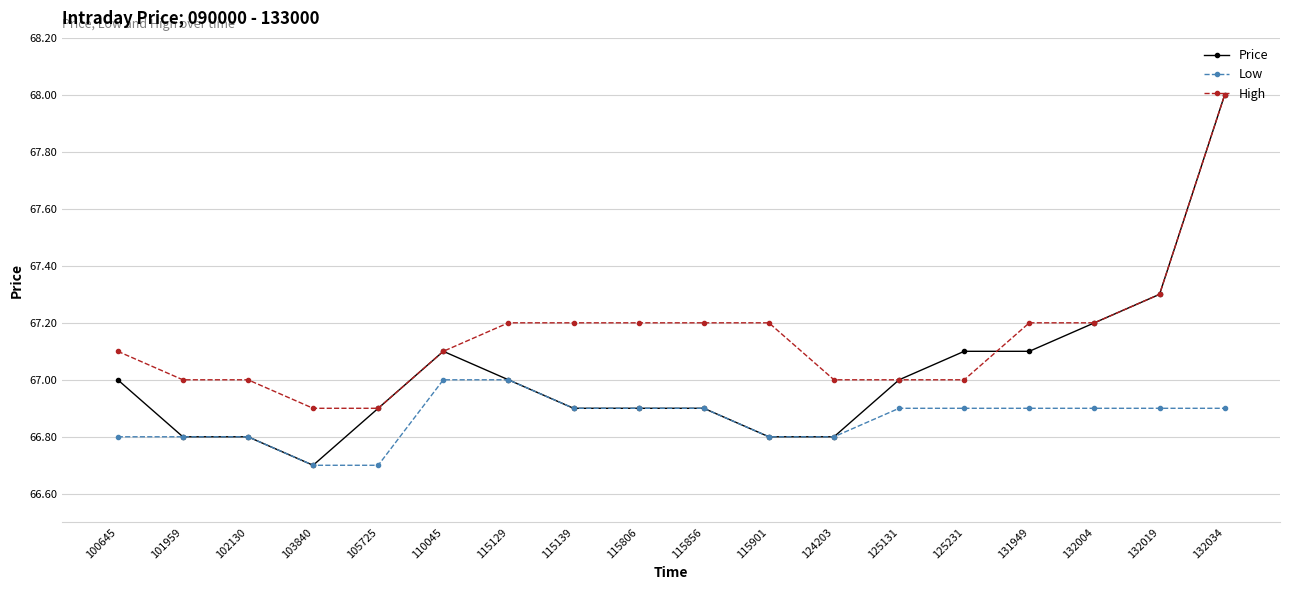

What is the difference between the highest and lowest values at 115856?

0.3